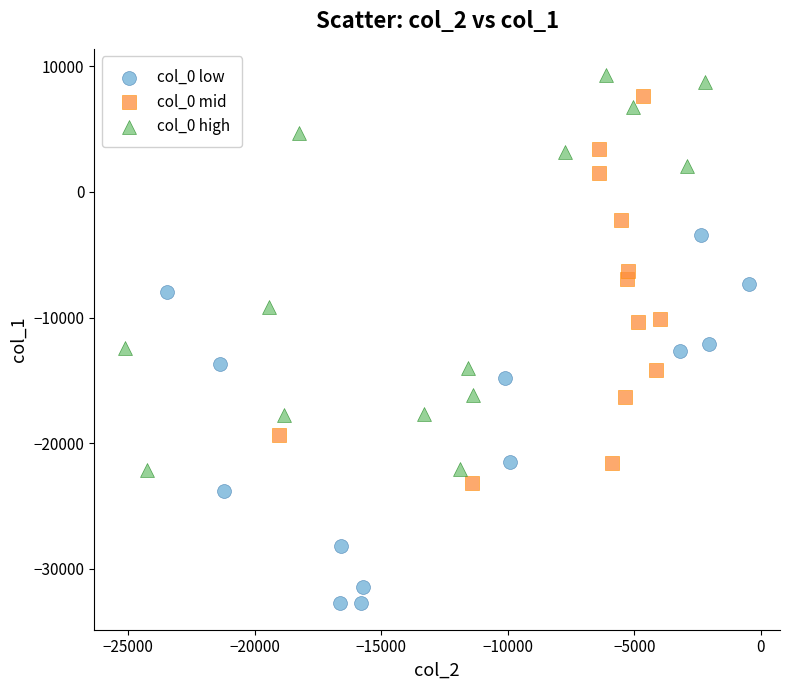

Which series contains the lowest Y value?

col_0 low